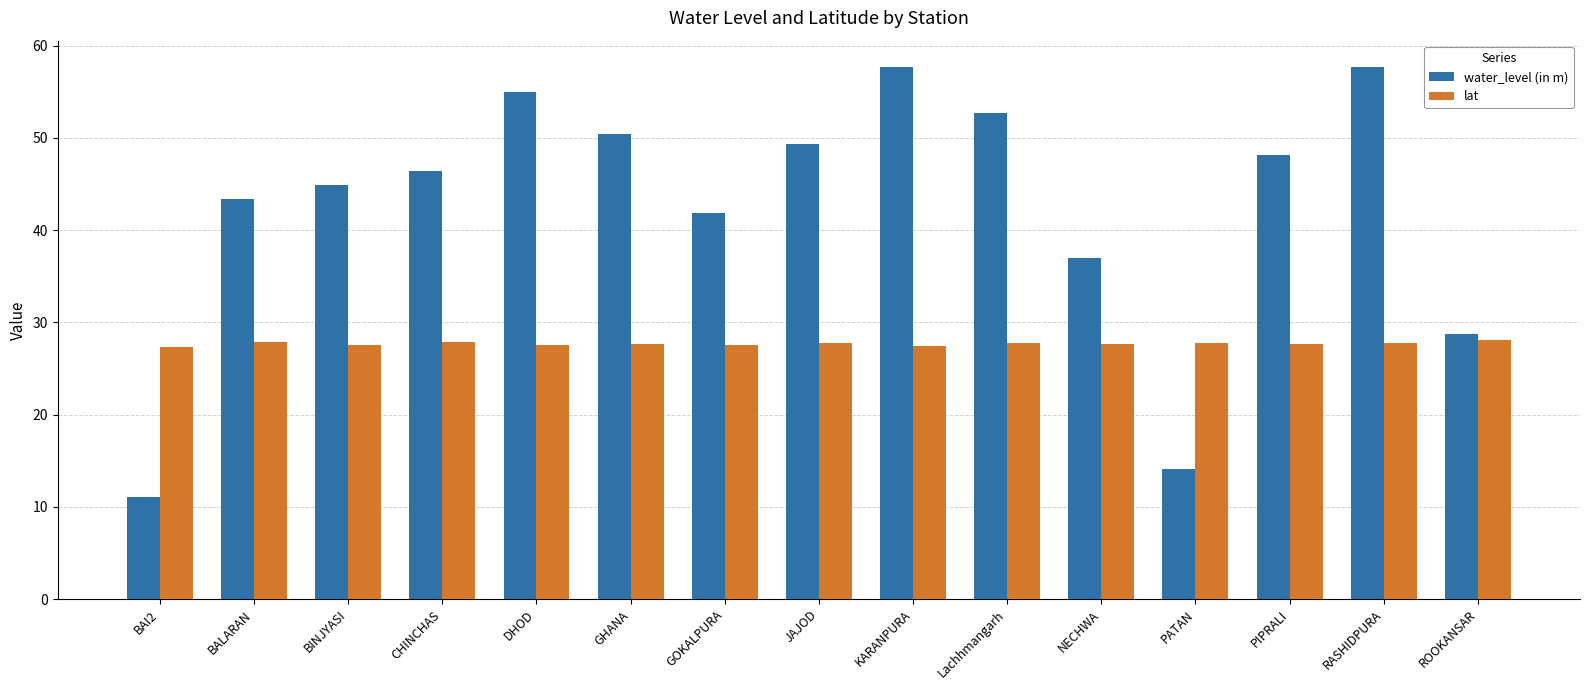

What is the total value across all series at Lachhmangarh?

80.5